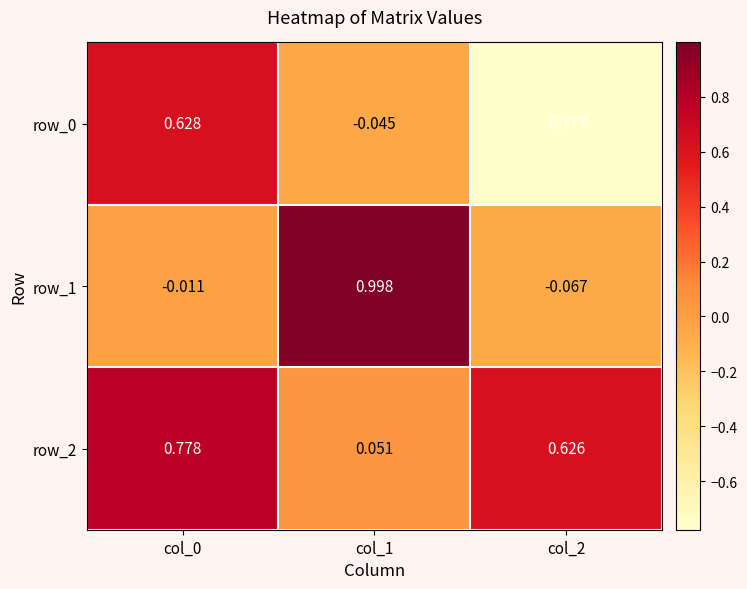

Which series changed the most between col_1 and col_2?

row_1